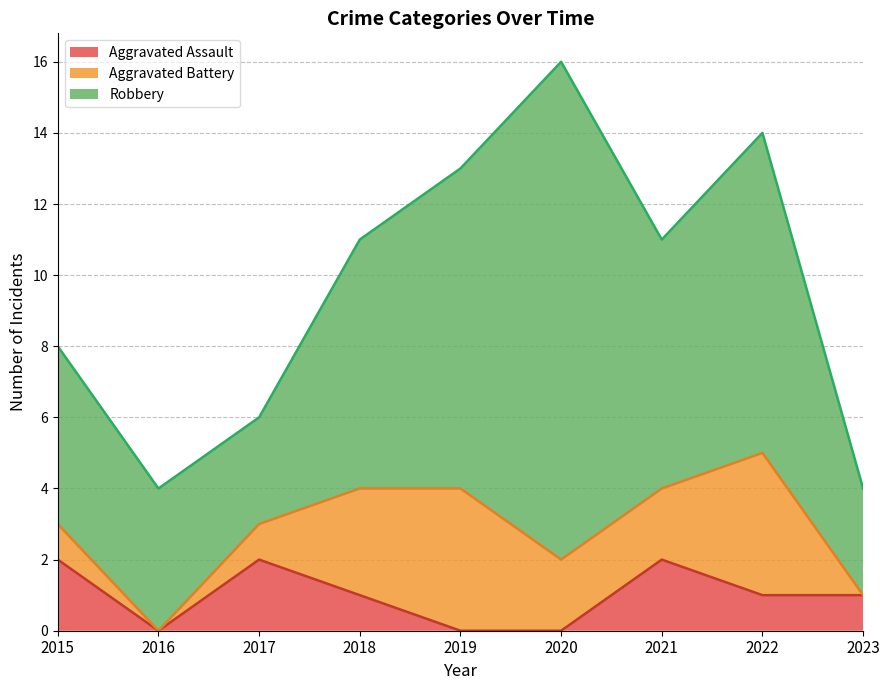

Does the chart have visible grid lines?

Yes